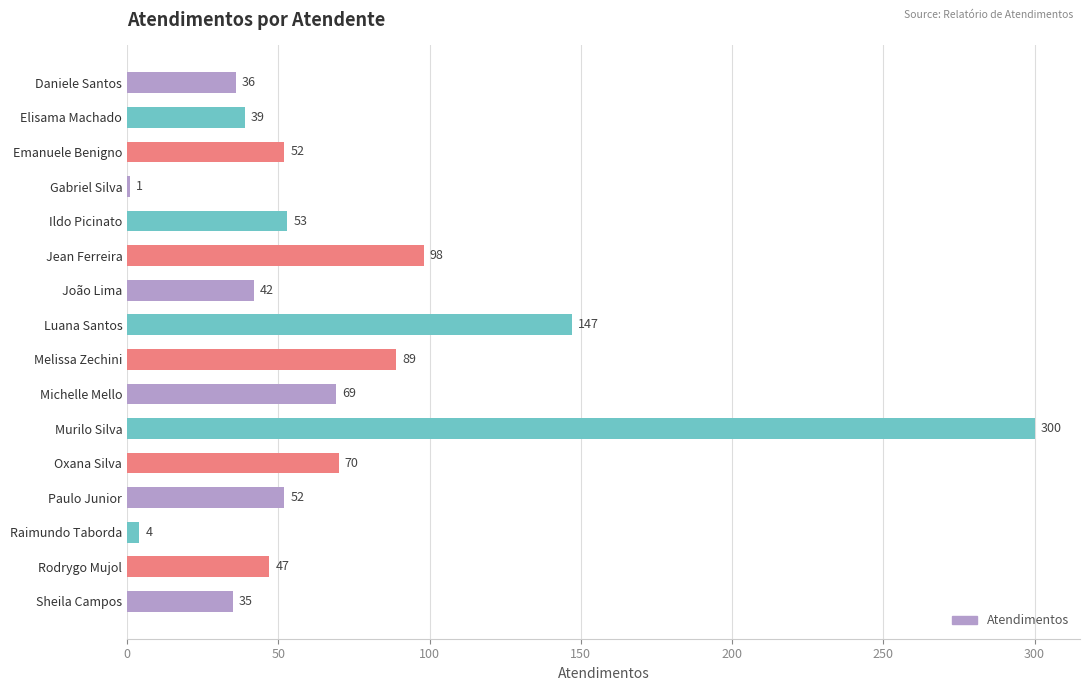

The value at Melissa Zechini is 89. True or false?

True